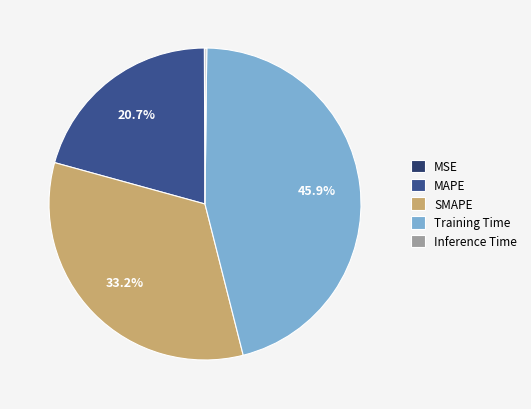

To the nearest percent, what is the difference between the largest and smallest slice percentages?

46%